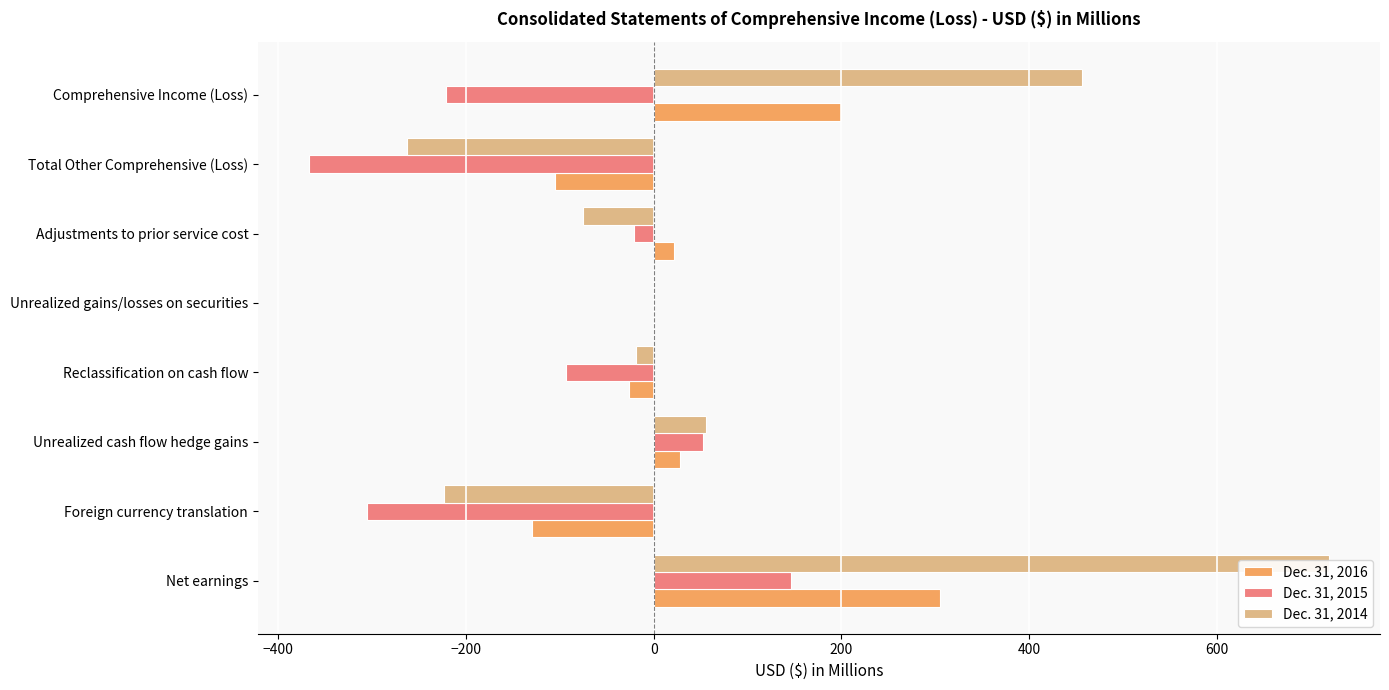

What is the maximum value shown in the chart?

719.2